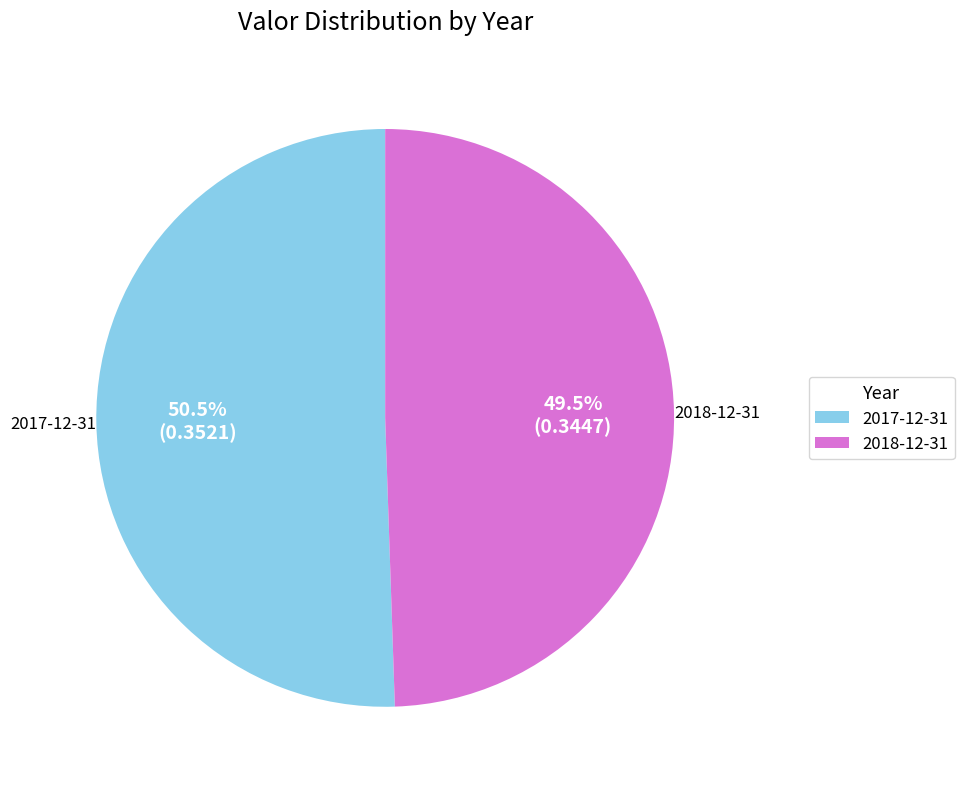

To the nearest percent, what is the difference between the 2017-12-31 and 2018-12-31 slice percentages?

1%